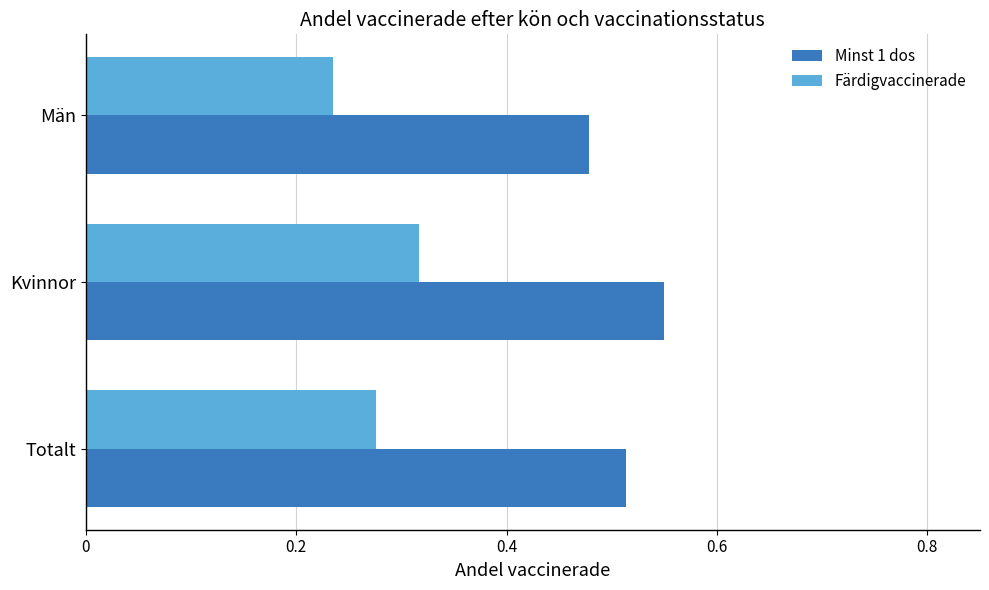

List the series in order of their peak value, highest first.

Minst 1 dos, Färdigvaccinerade